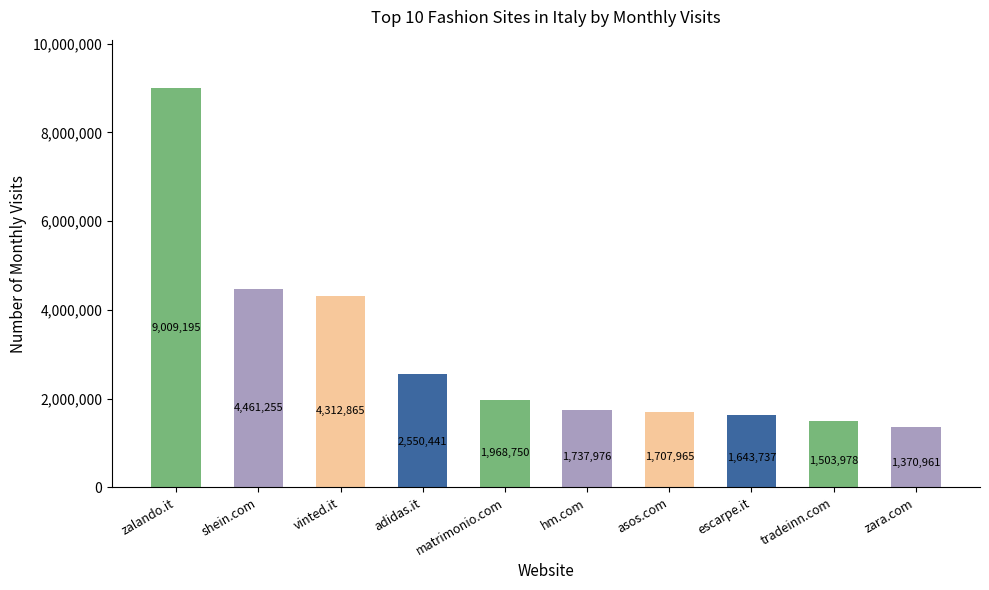

What is the label of the 3rd bar from the left?

vinted.it